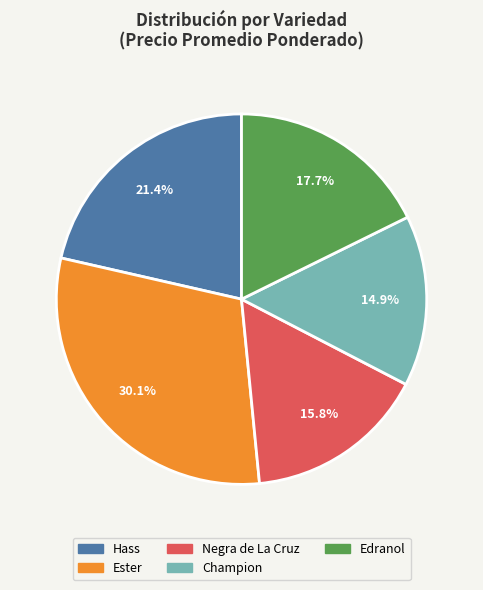

Between Ester and Champion, which is larger?

Ester